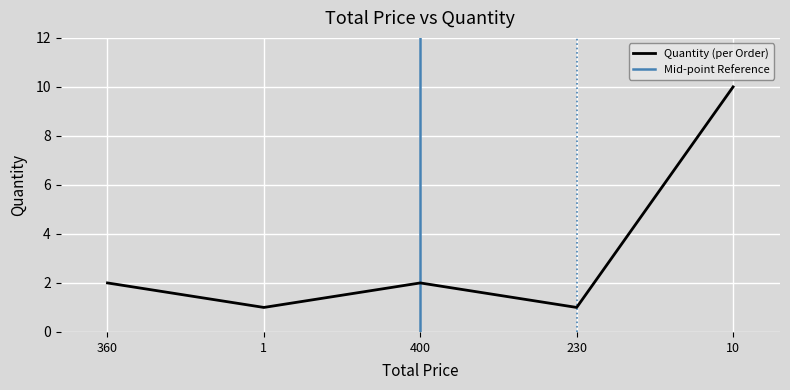

How many data points are above 2?

1